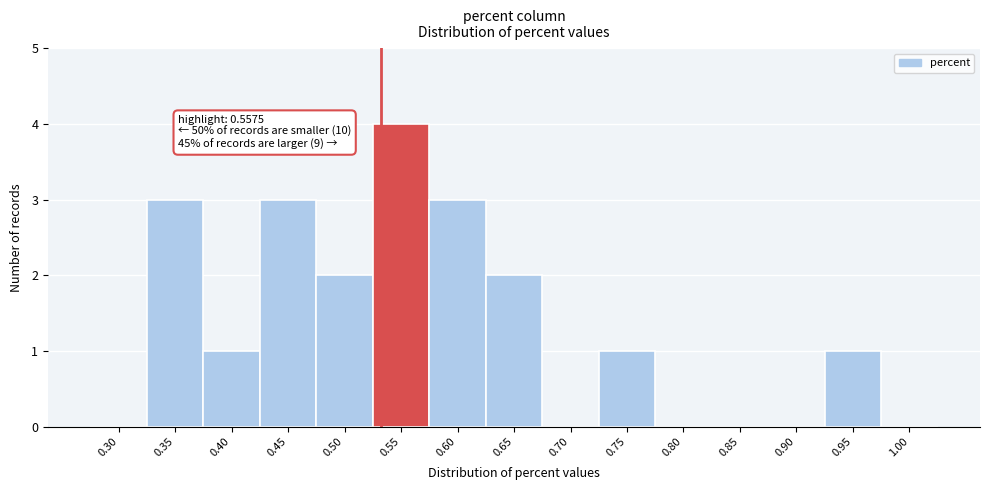

Reading left to right, extract all data points from this chart.

0.30=0	0.35=3	0.40=1	0.45=3	0.50=2	0.55=4	0.60=3	0.65=2	0.70=0	0.75=1	0.80=0	0.85=0	0.90=0	0.95=1	1.00=0